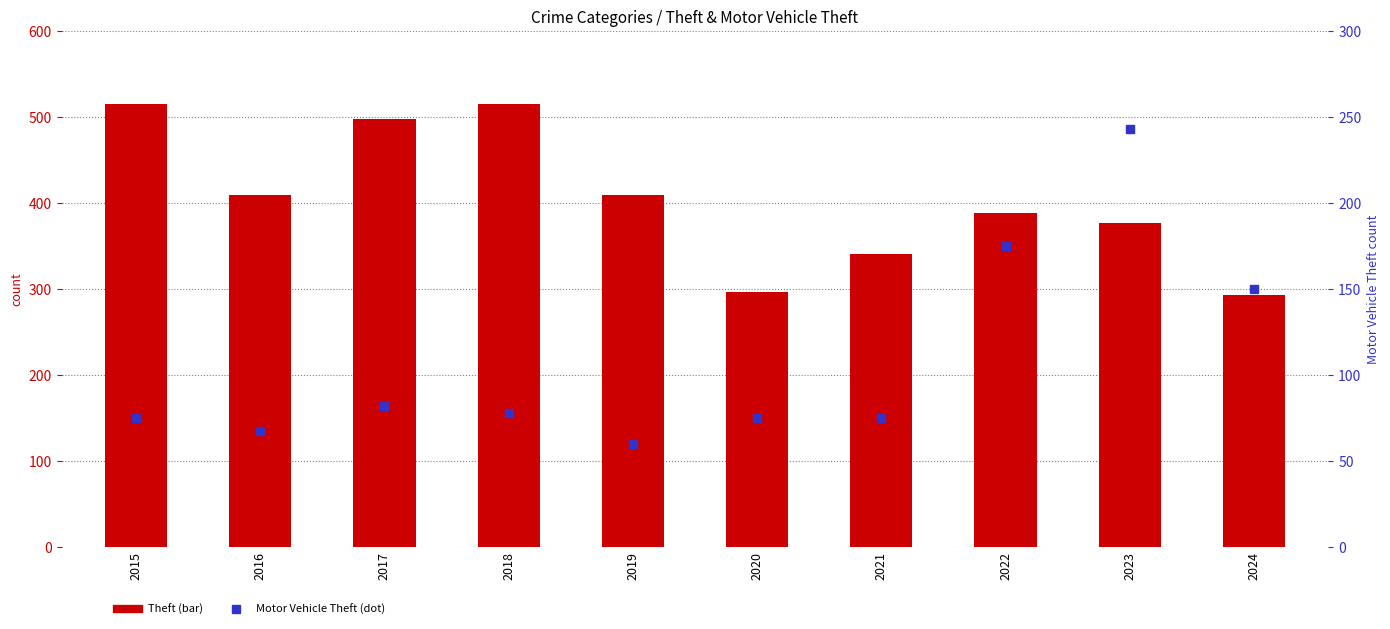

What are all the series names shown in the legend?

Theft, Motor Vehicle Theft